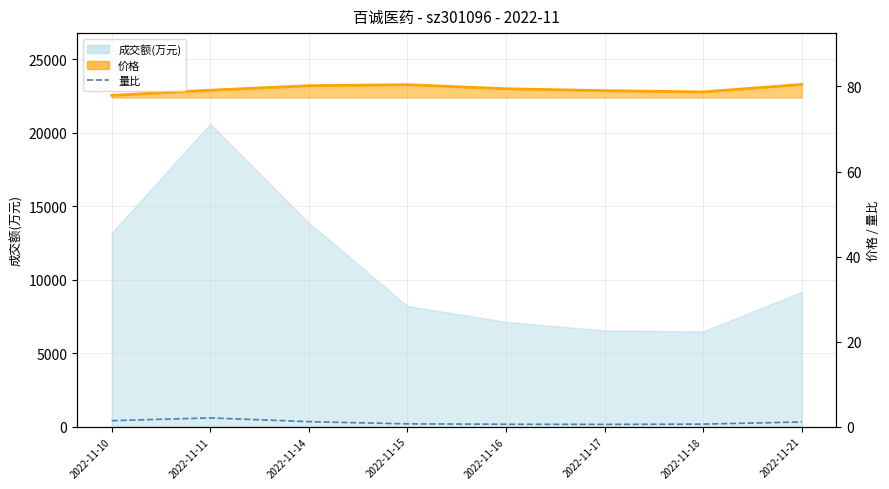

The 价格 series shows 24.0 at 2022-11-16. True or false?

False